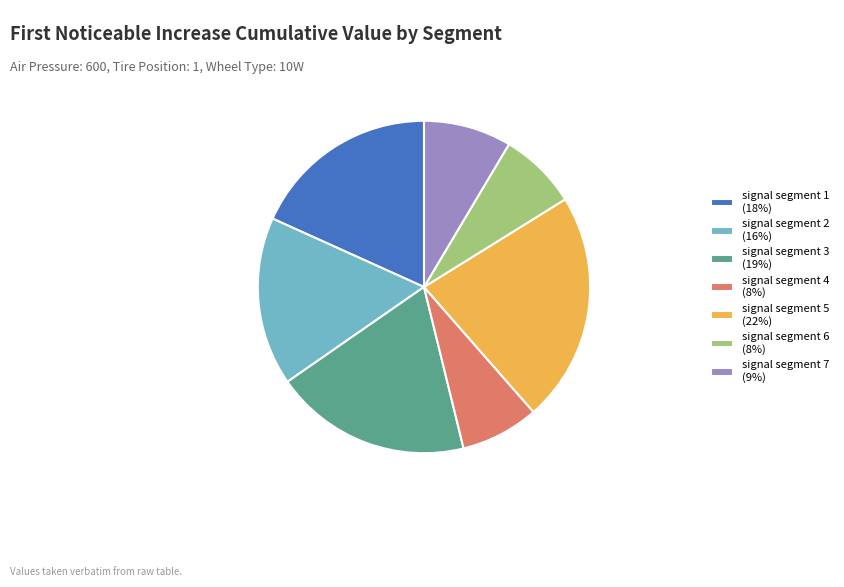

True or false: signal segment 3 (19%) accounts for 19% of the total.

True